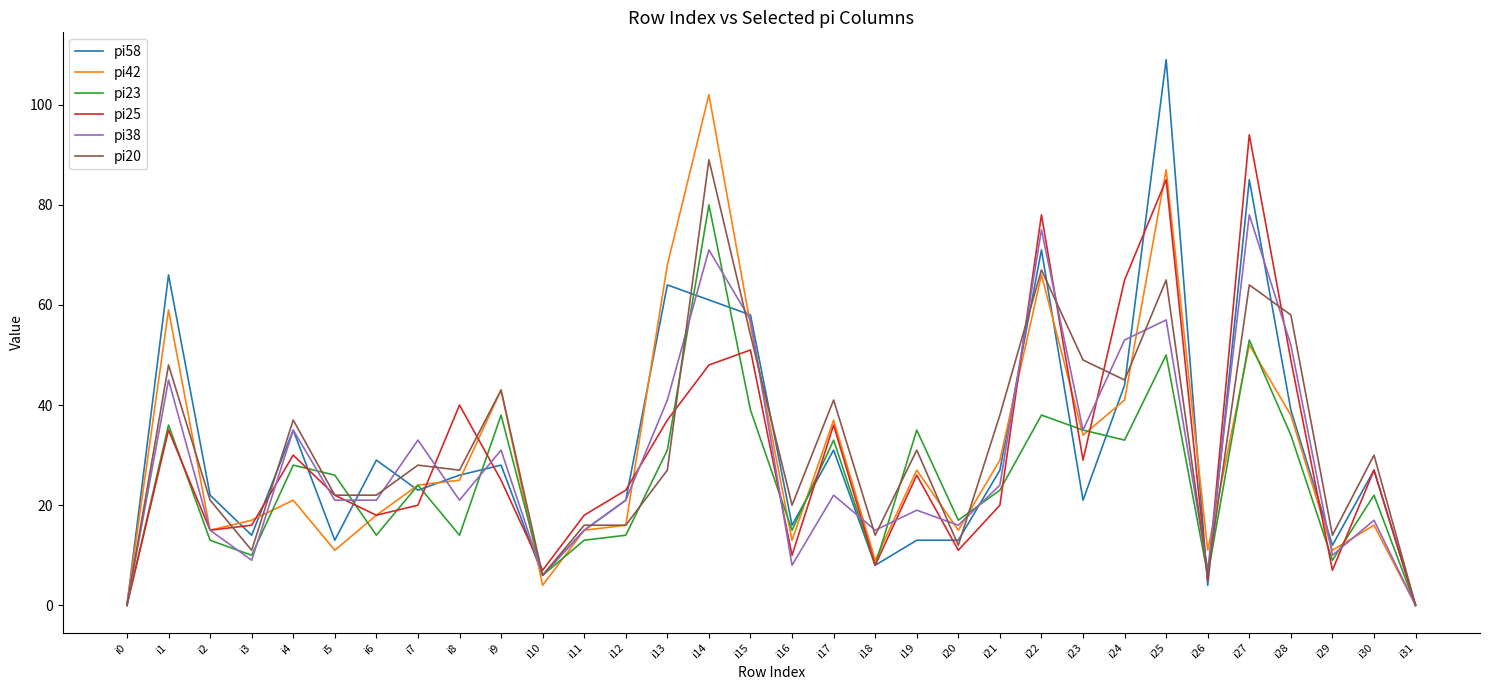

What is the maximum value shown in the chart?

109